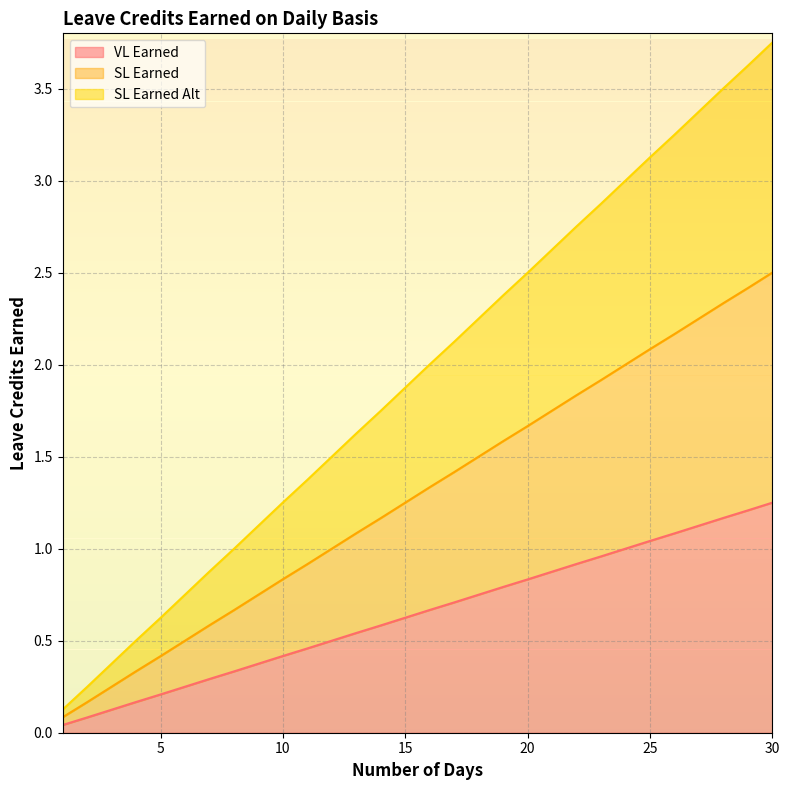

What are all the series names shown in the legend?

VL Earned, SL Earned, SL Earned Alt